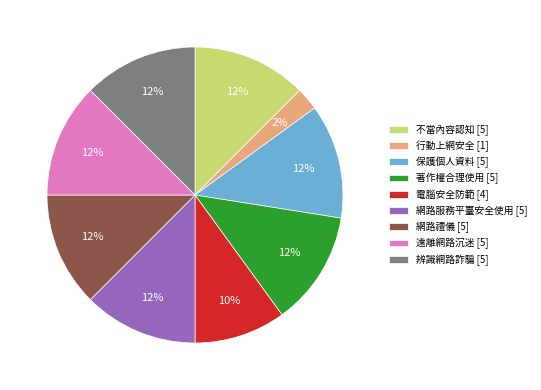

Approximately how many times larger is the value at 遠離網路沉迷 compared to 著作權合理使用?

1.0